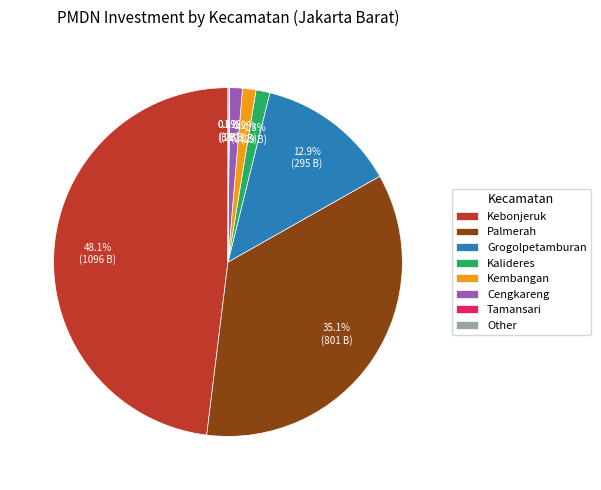

What percentage is NOT represented by Grogolpetamburan?

87.1%